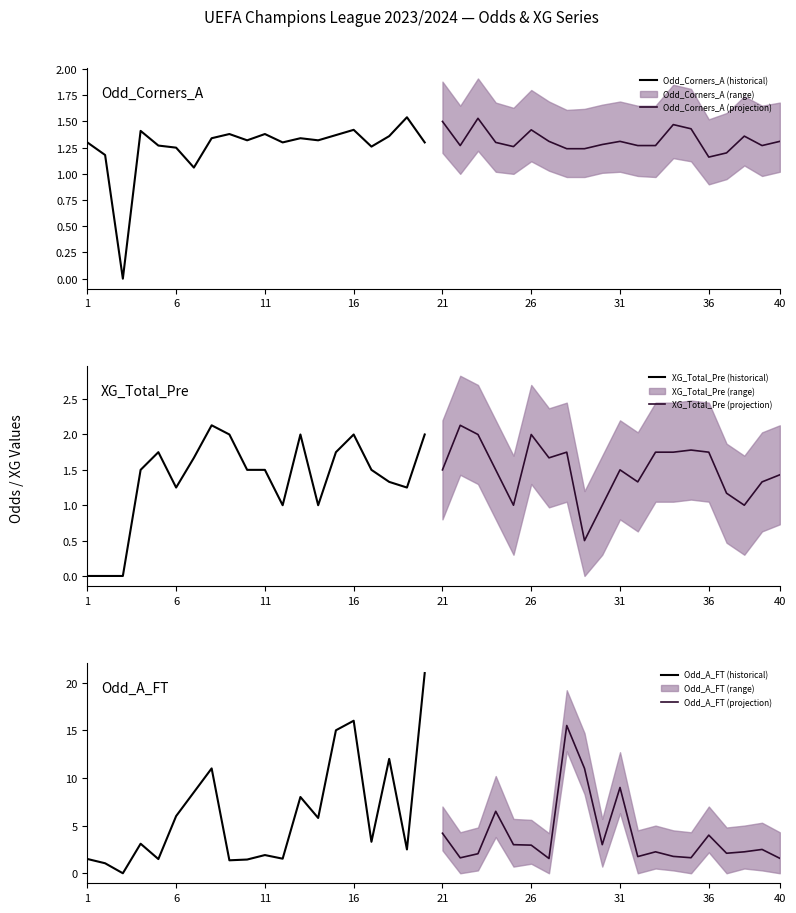

The Odd_A_FT (historical) series shows 10.1 at 16. True or false?

False